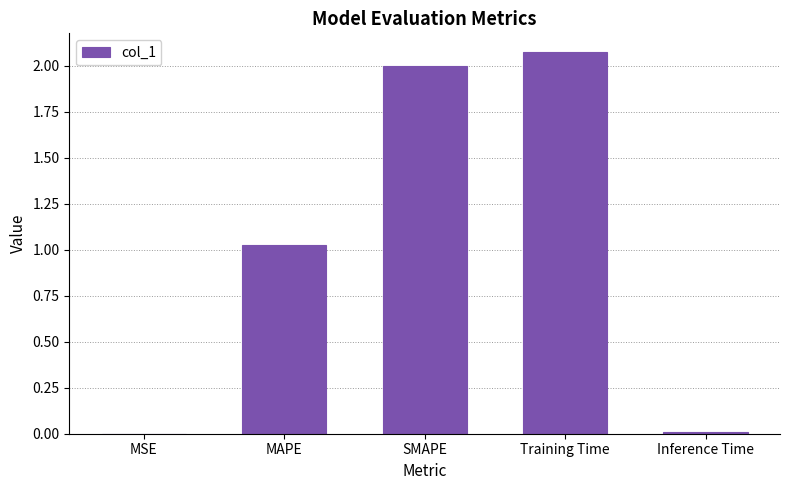

Which label corresponds to the largest value in the chart?

Training Time